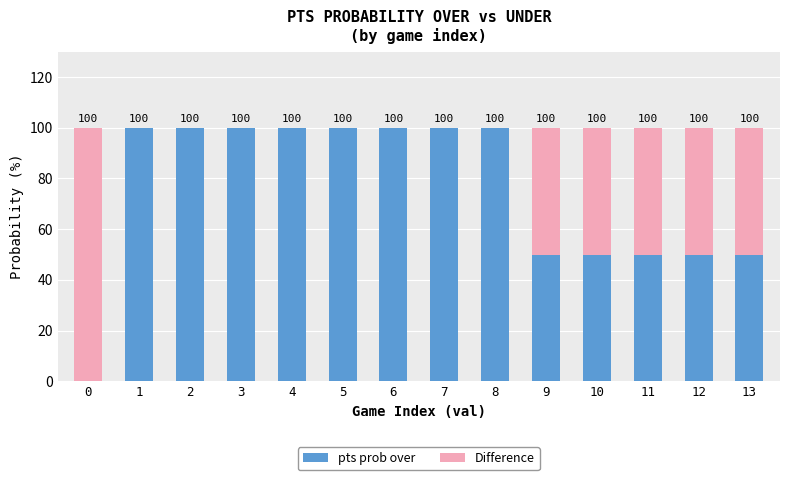

Does the chart contain stacked bars?

Yes